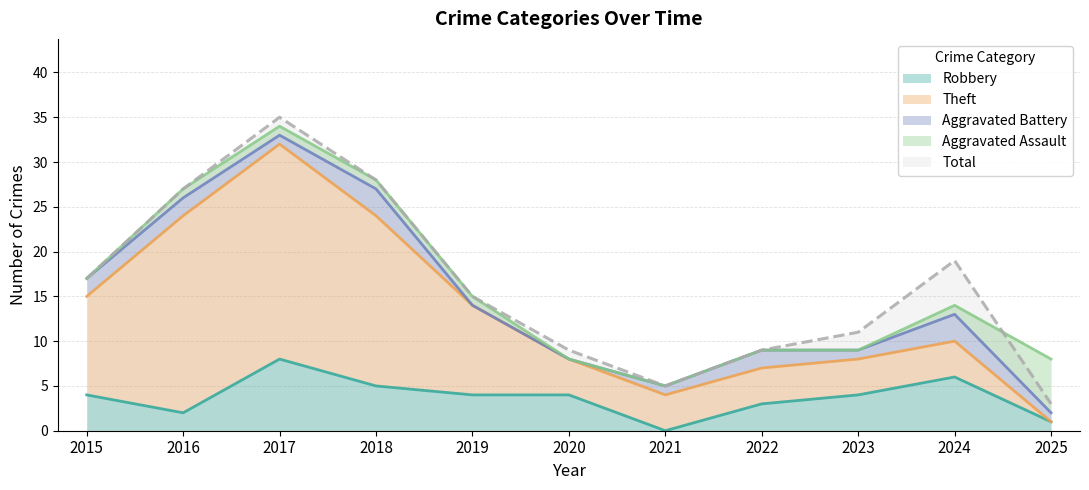

At how many categories does at least one series exceed 2?

11